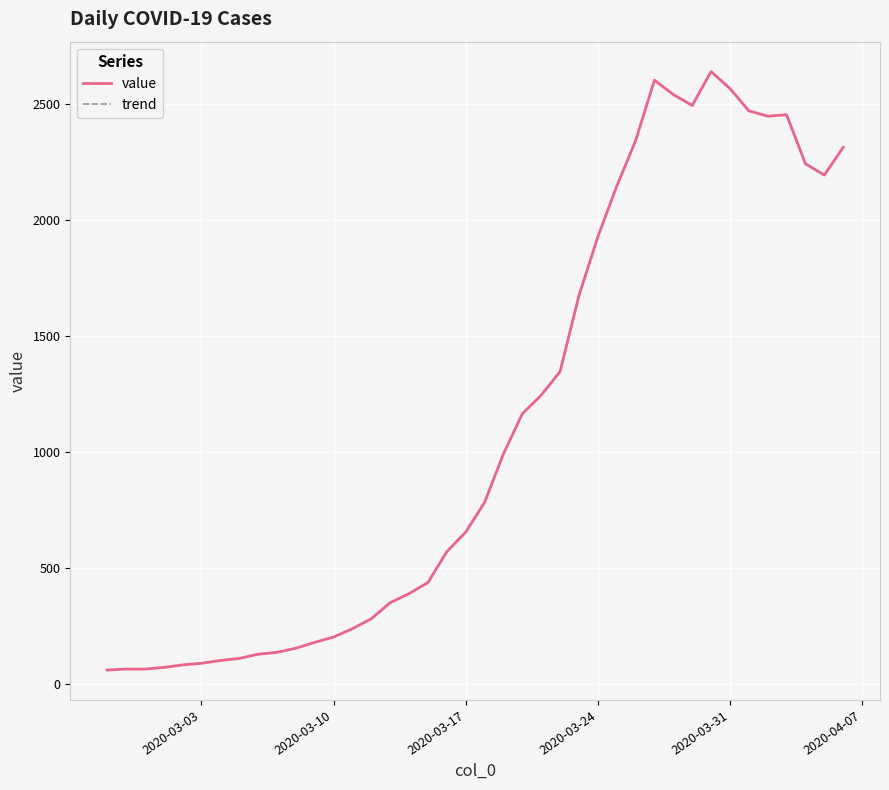

Is this an area chart (filled region under the line)?

No